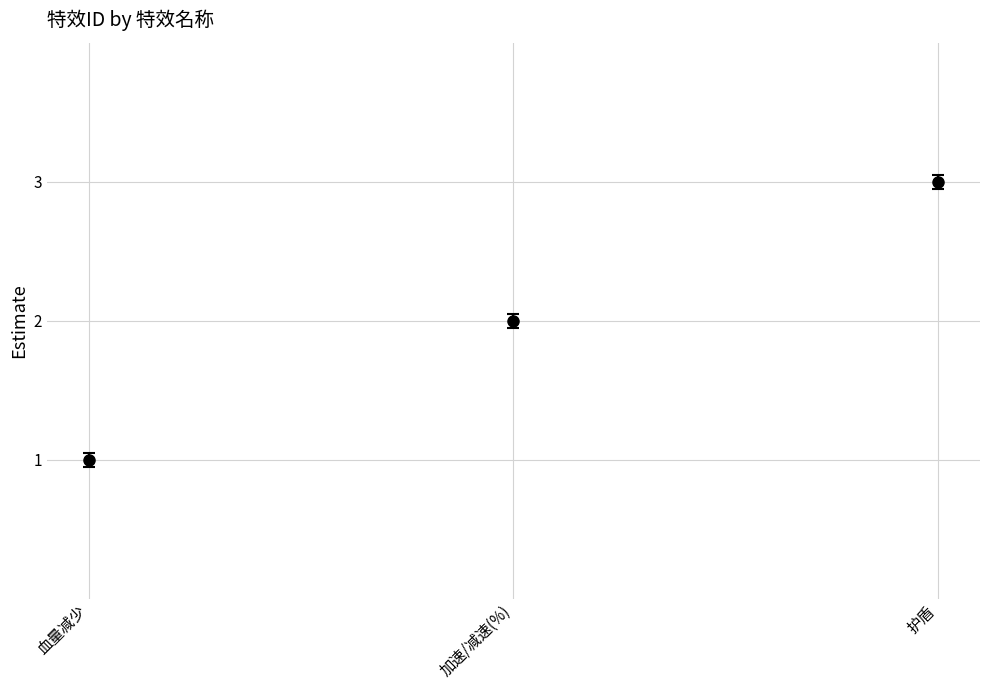

Which has a higher value, 加速/减速(%) or 血量减少?

加速/减速(%)